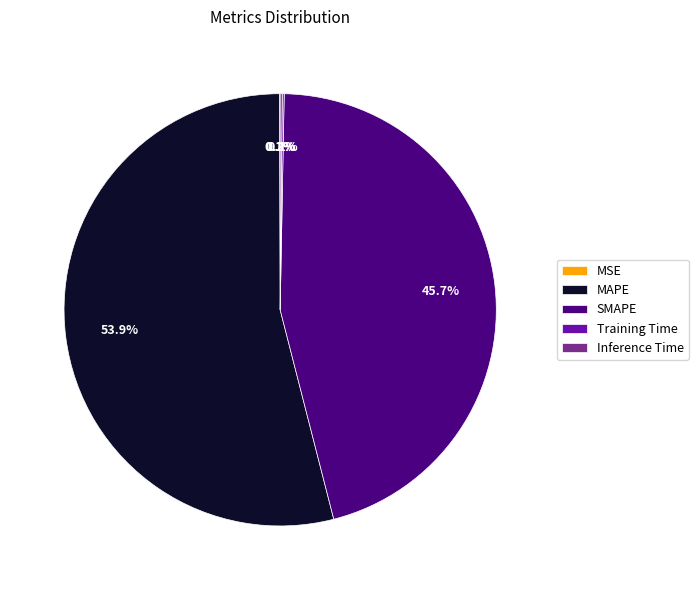

Is there a majority slice in this chart?

Yes